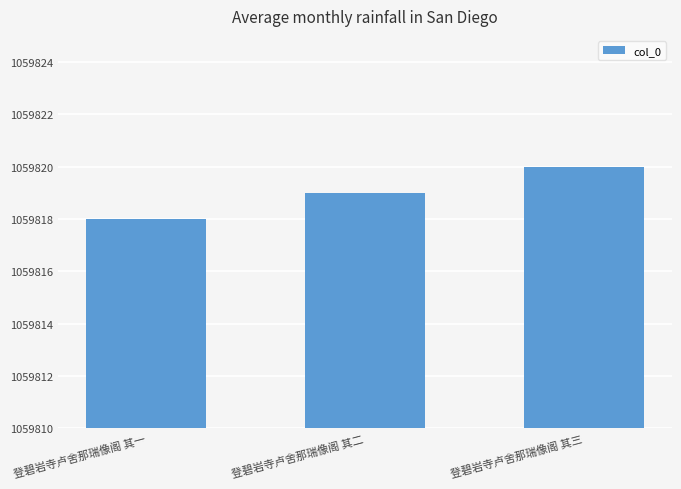

The value at 登碧岩寺卢舍那瑞像阁 其二 is 1059819. True or false?

True